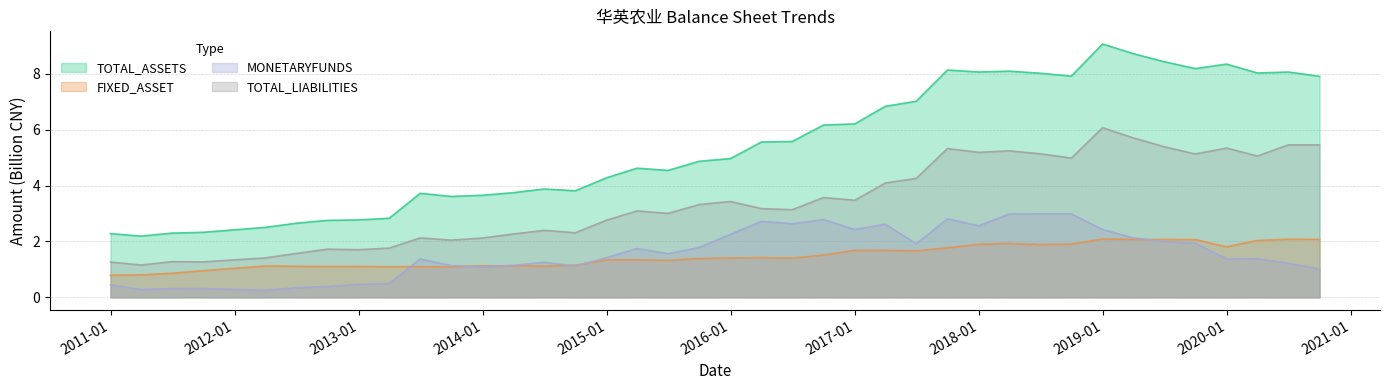

True or false: TOTAL_LIABILITIES and MONETARYFUNDS cross at least once.

False